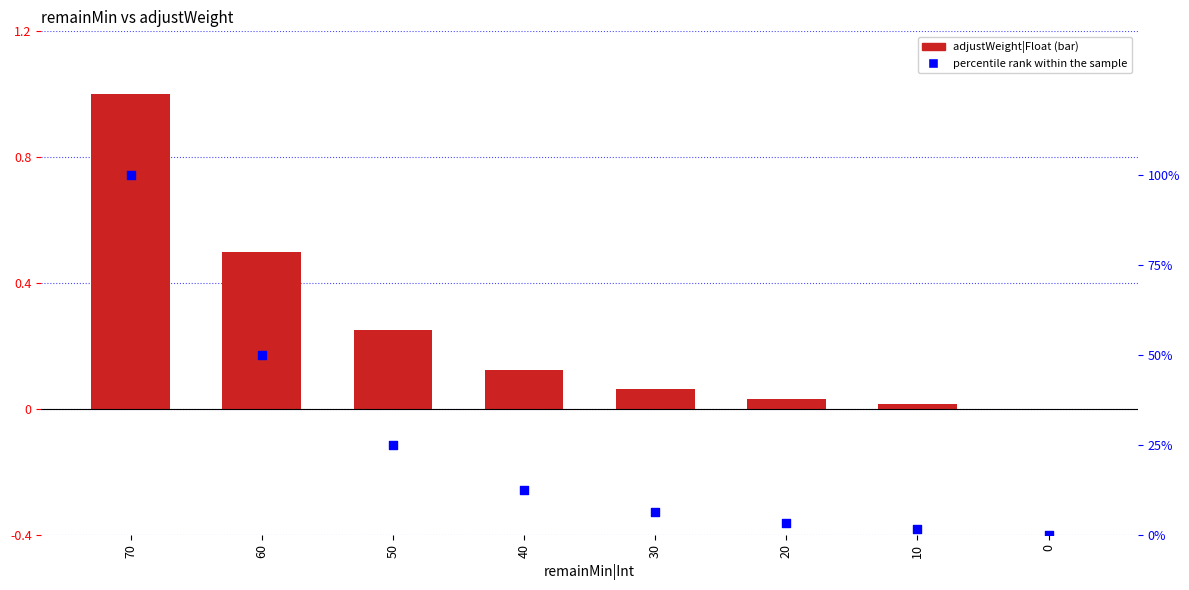

Which series has the largest Y range (max minus min)?

adjustWeight|Float